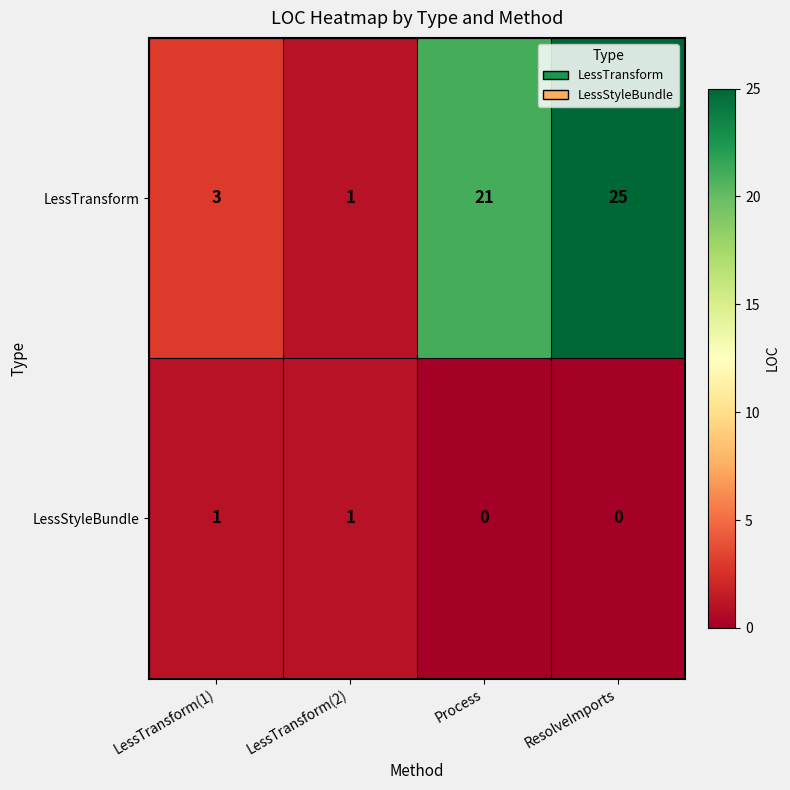

How many series are shown in this chart?

2